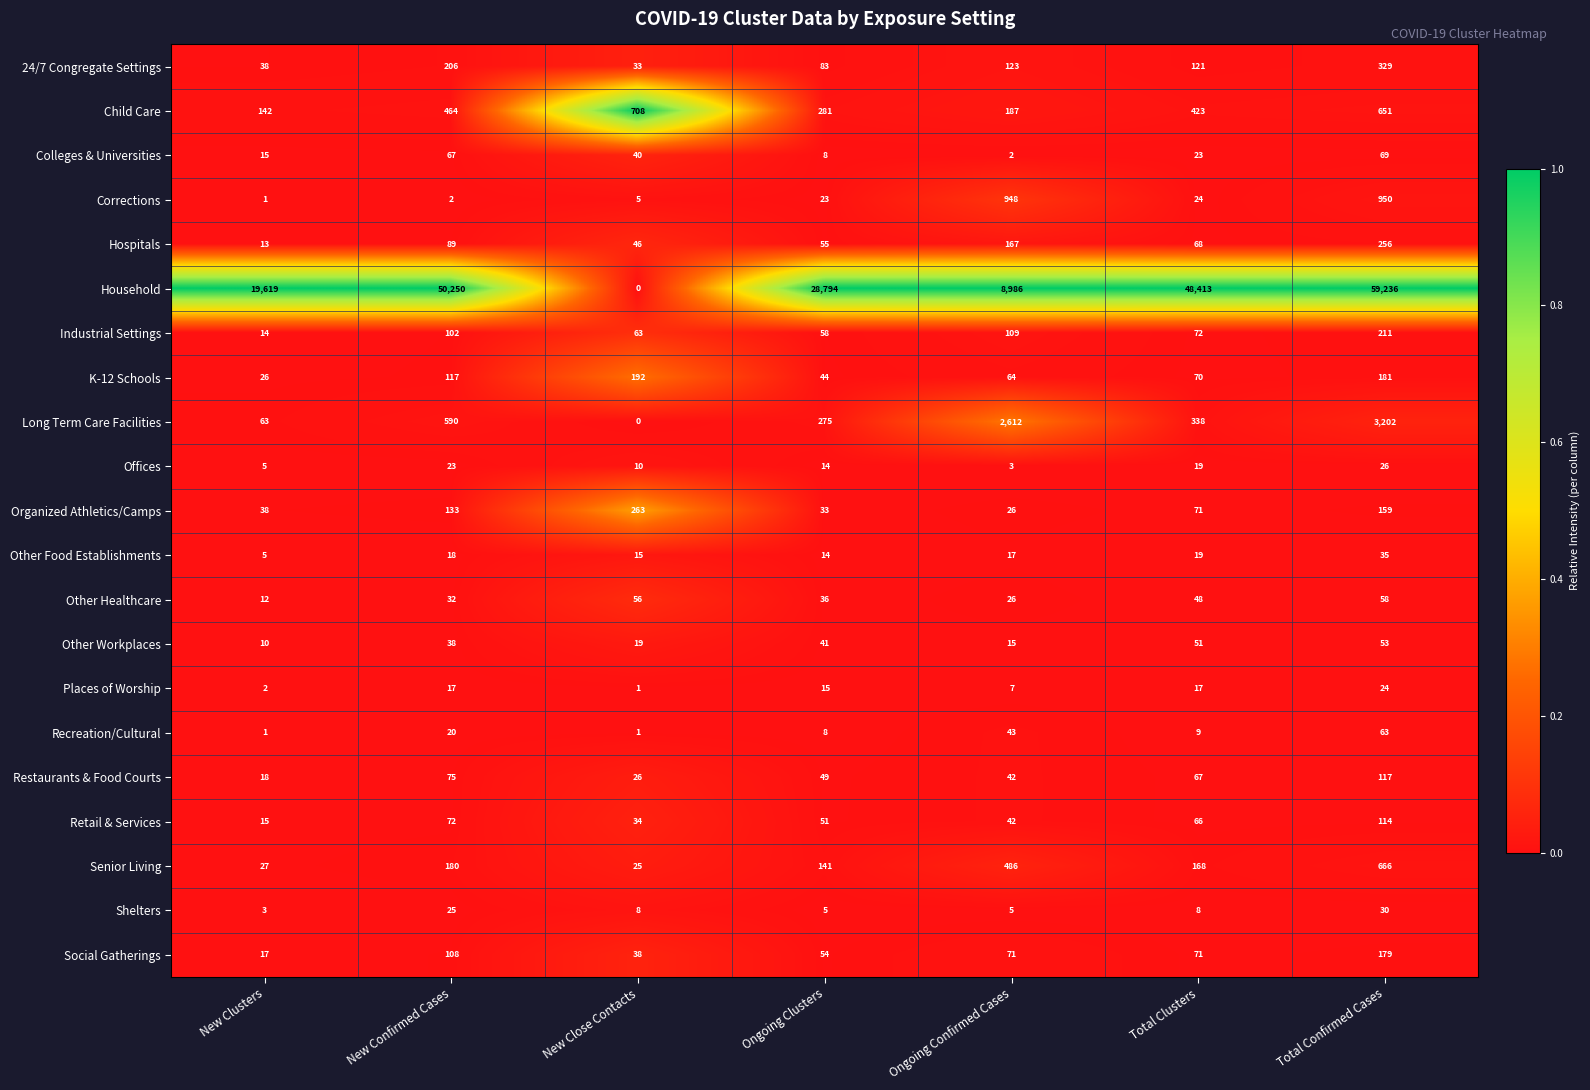

What is the difference between the maximum and minimum values in the 24/7 Congregate Settings series?

296